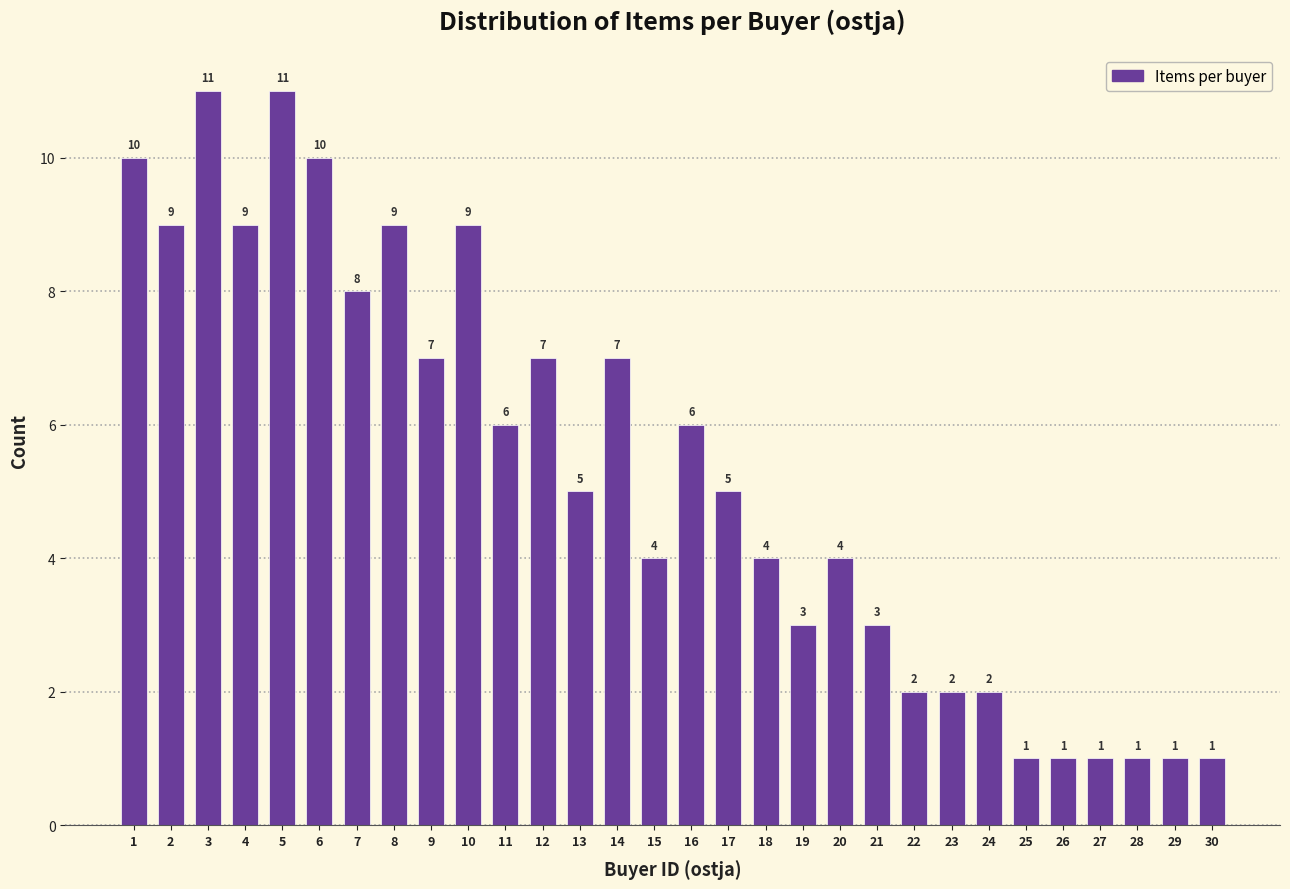

Reading left to right, what are all the values shown in this chart?

1=10	2=9	3=11	4=9	5=11	6=10	7=8	8=9	9=7	10=9	11=6	12=7	13=5	14=7	15=4	16=6	17=5	18=4	19=3	20=4	21=3	22=2	23=2	24=2	25=1	26=1	27=1	28=1	29=1	30=1